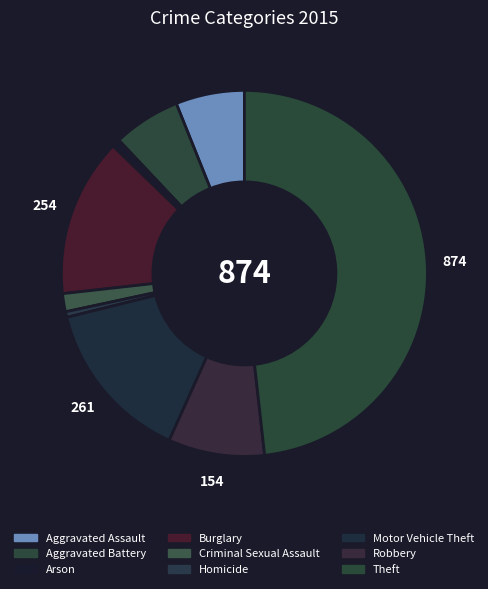

Which has a higher value, Aggravated Assault or Theft?

Theft